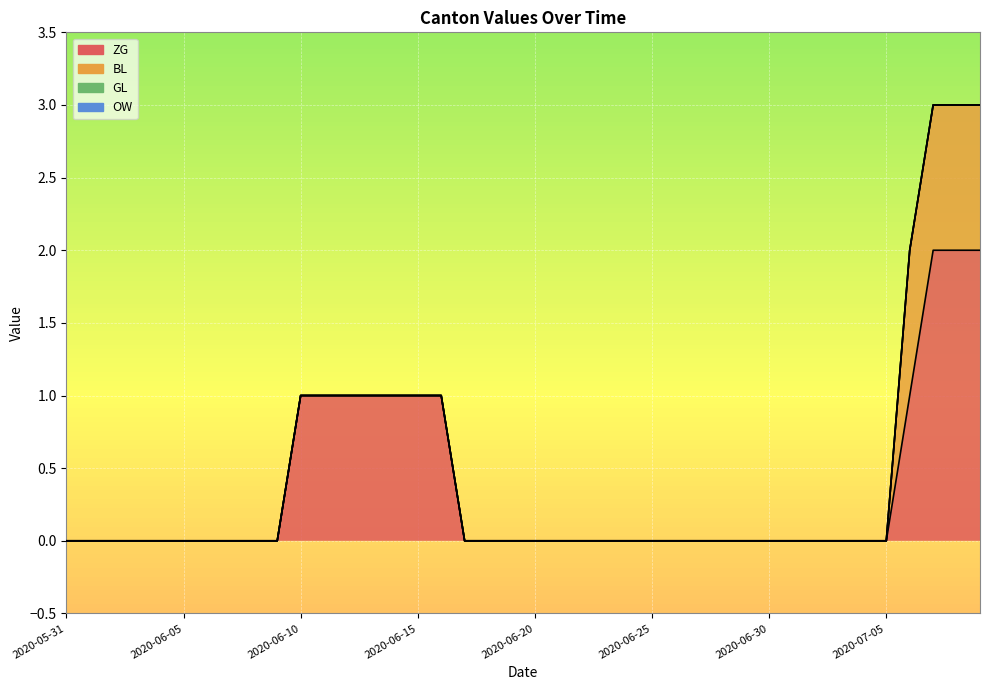

At which label does ZG reach its minimum?

2020-05-31